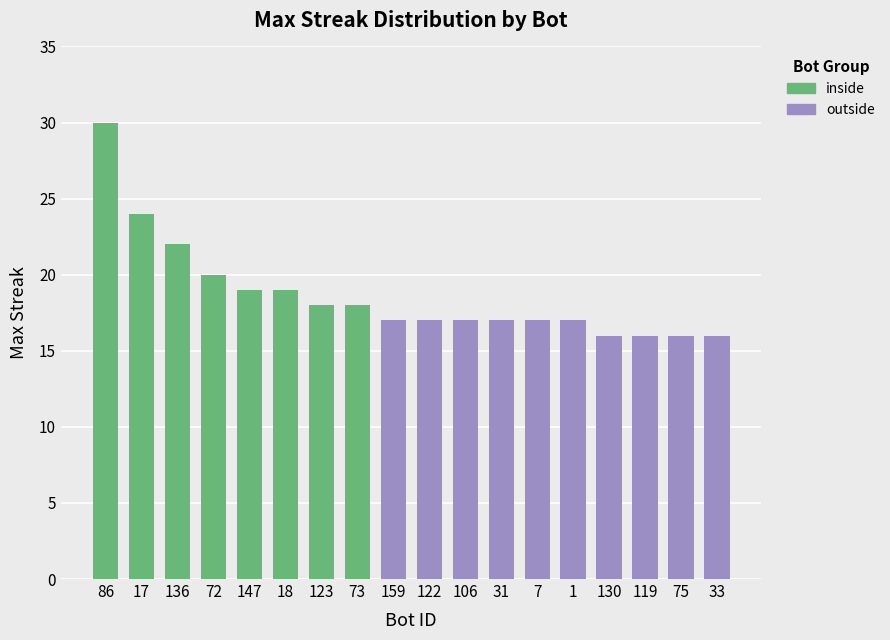

What is the lowest value of the outside series?

16